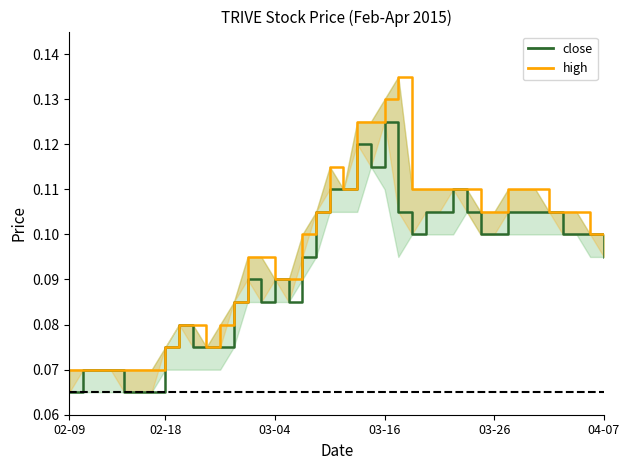

Is the value of high at 2015-04-02 greater than the value of close at 2015-03-16?

No